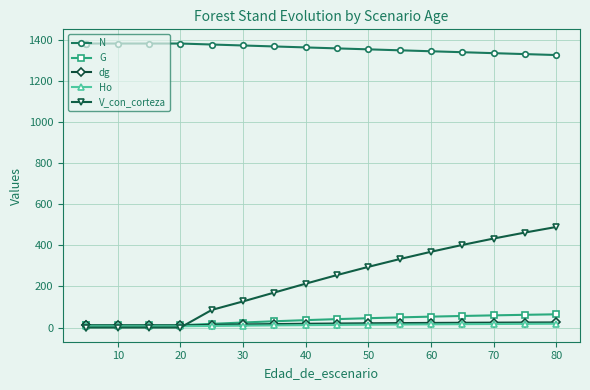

The value of Ho at 70 is 17.0. True or false?

False